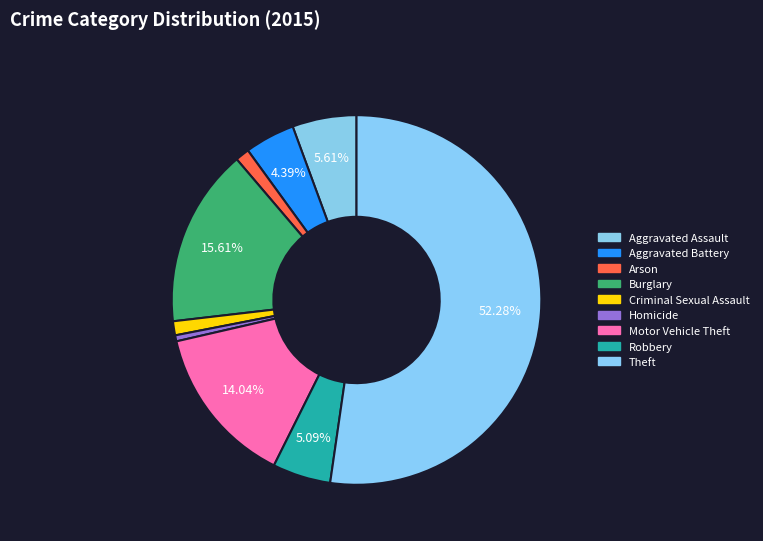

Is the sum of Burglary and Aggravated Assault greater than half?

No